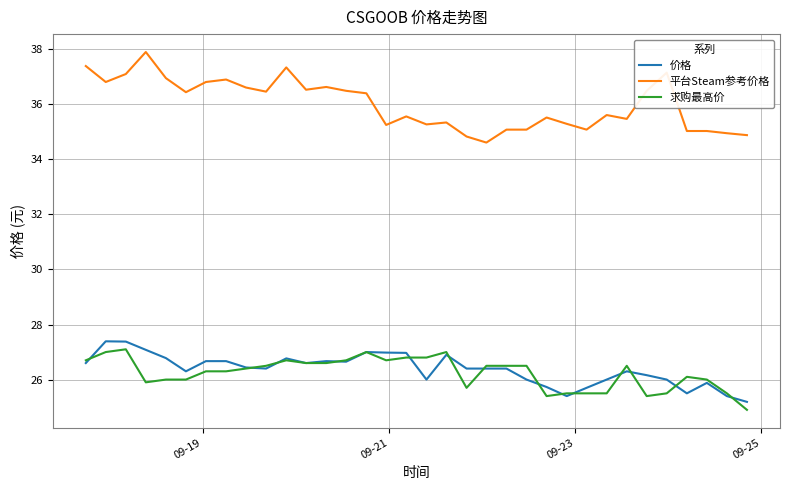

True or false: 平台Steam参考价格 and 价格 intersect in this chart.

False